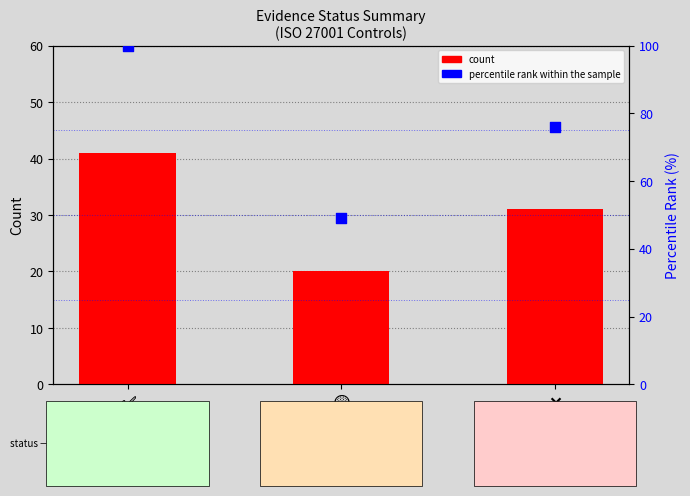

What are all the series names shown in the legend?

count, percentile rank within the sample